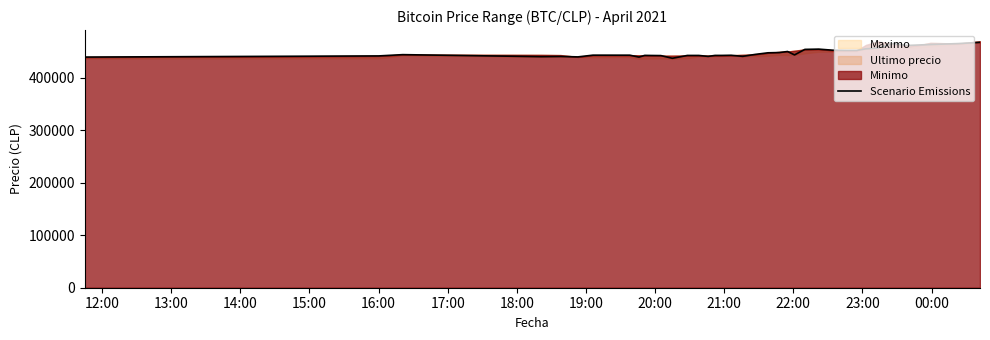

Does the chart display data point markers on the line(s)?

No